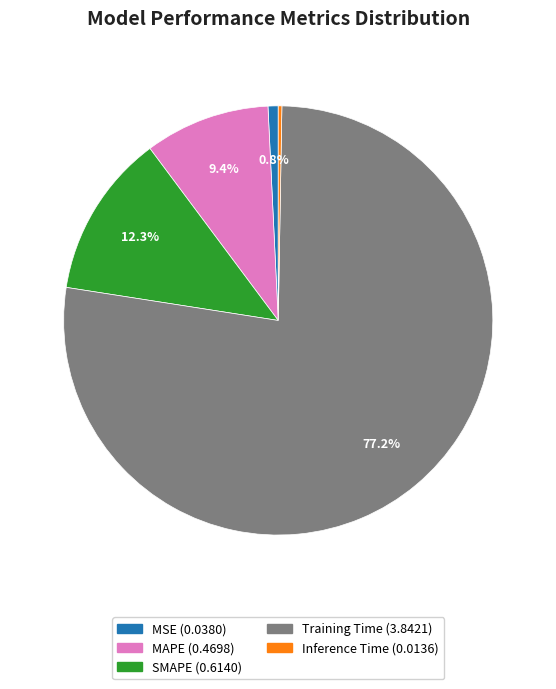

Is there any slice that represents more than half of the pie?

Yes